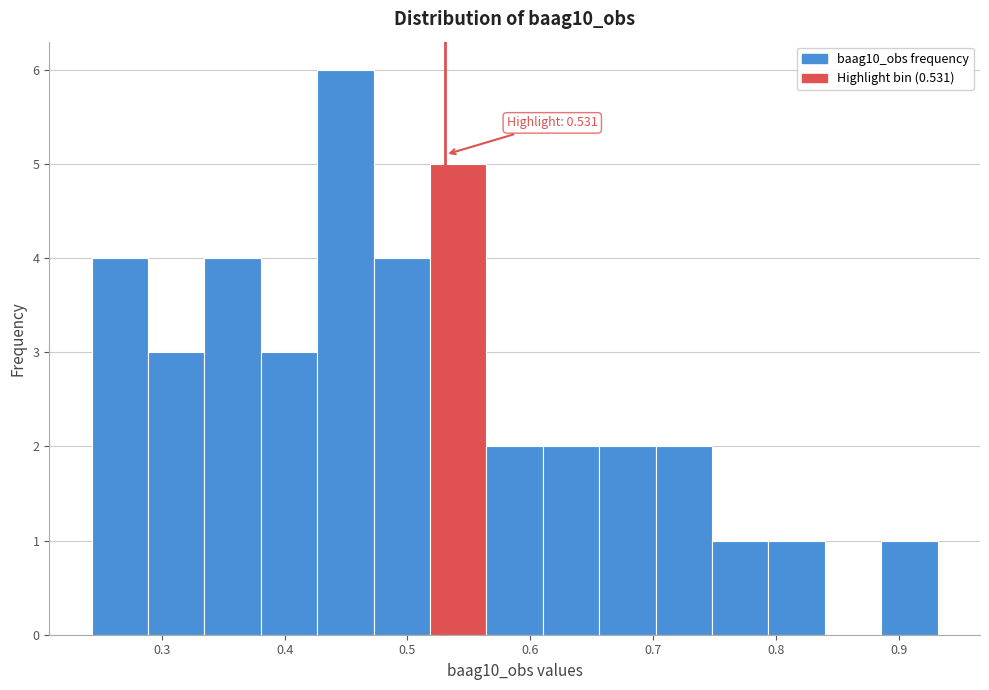

Which range on the x-axis has the tallest bar?

0.43 to 0.47